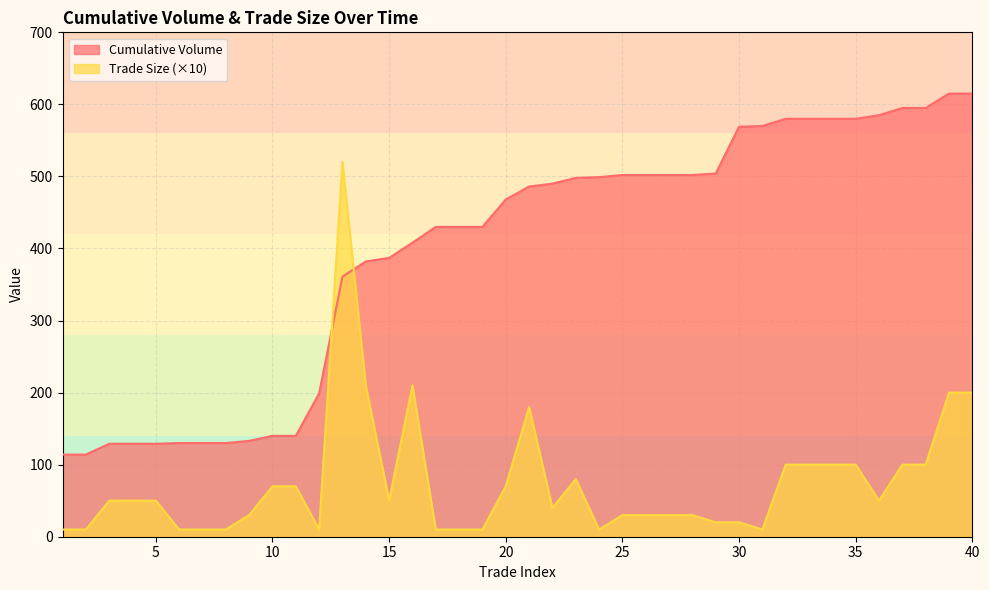

How many categories are shown in the chart?

40